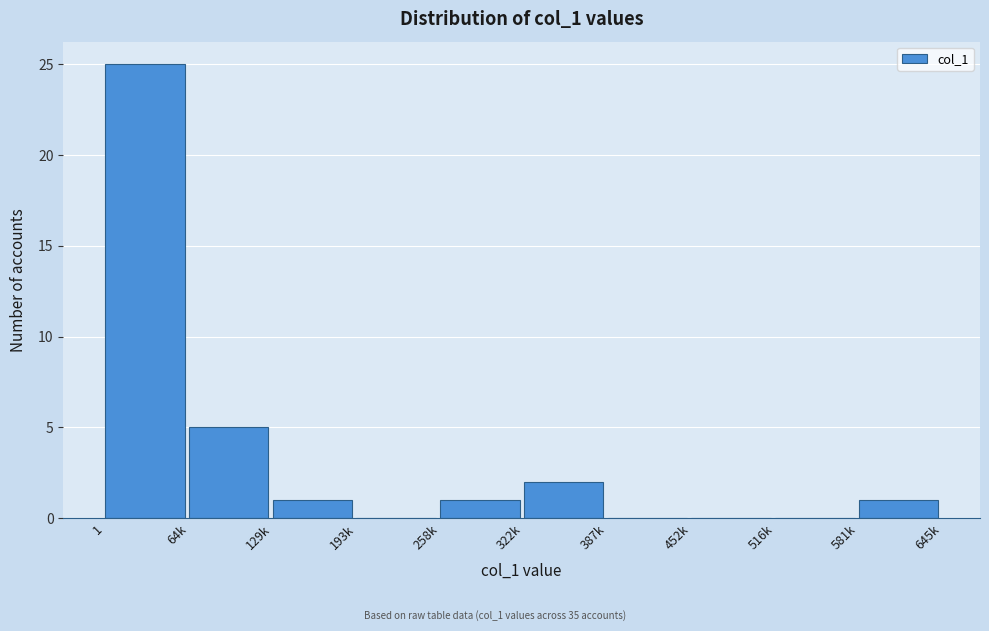

Reading right to left, transcribe all the data shown in this chart.

581k=1	516k=0	452k=0	387k=0	322k=2	258k=1	193k=0	129k=1	64k=5	1=25